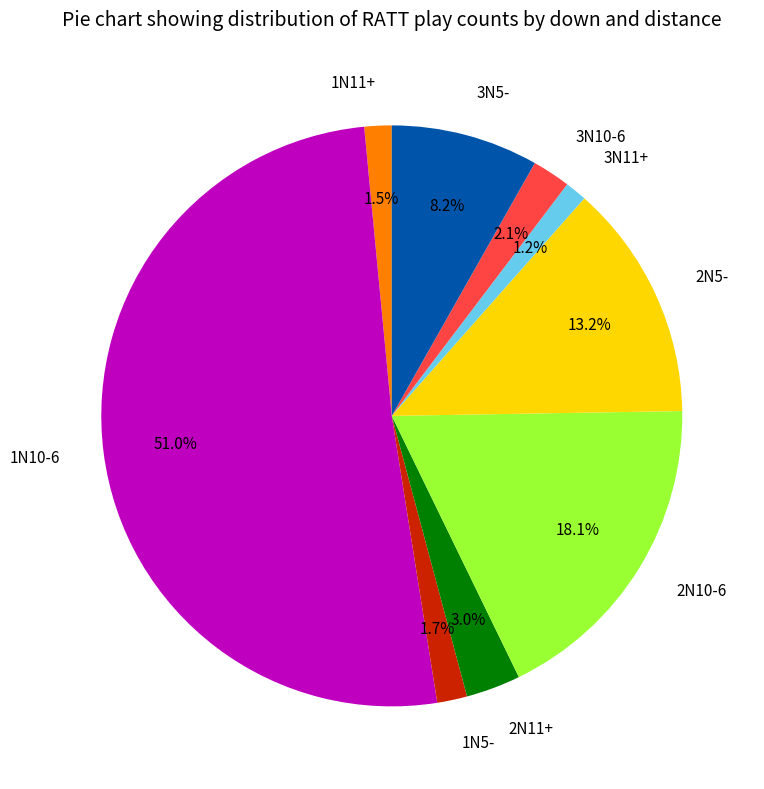

To the nearest percent, what is the combined percentage of 2N5- and 1N11+?

15%